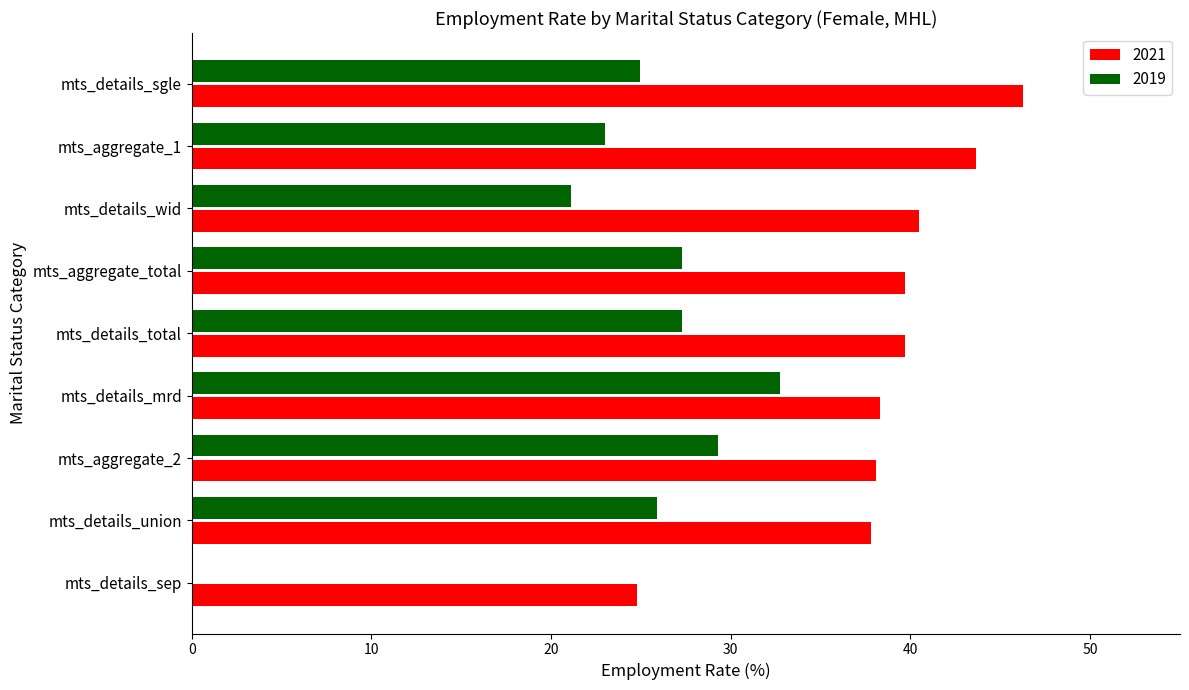

True or false: 2019 has a value of 27.3 at mts_details_total.

True